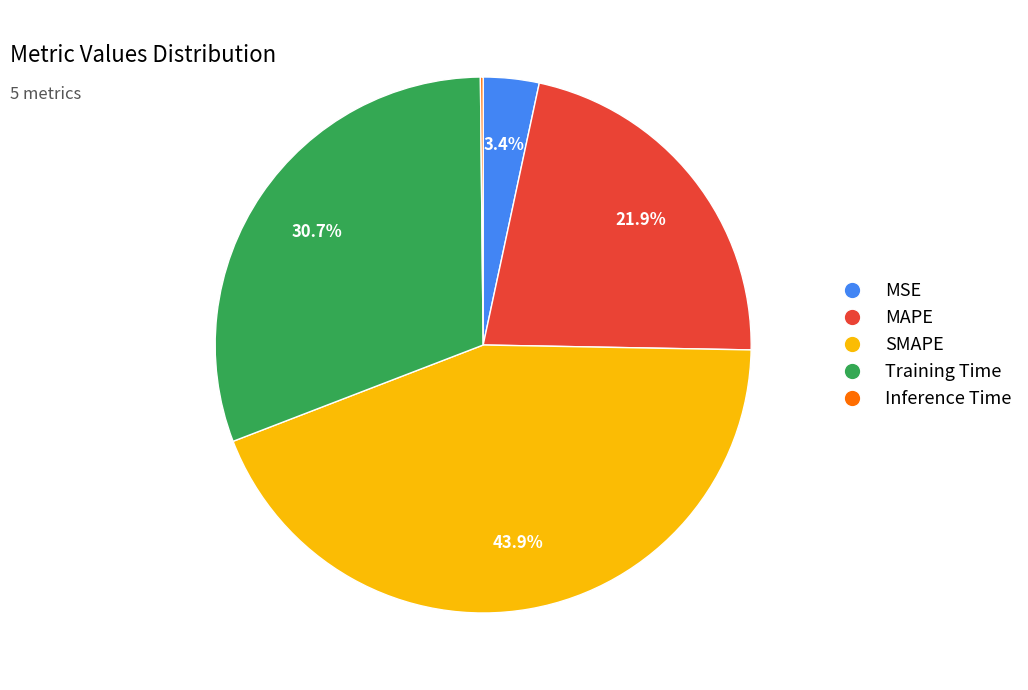

To the nearest percent, what percentage of the pie is SMAPE?

44%